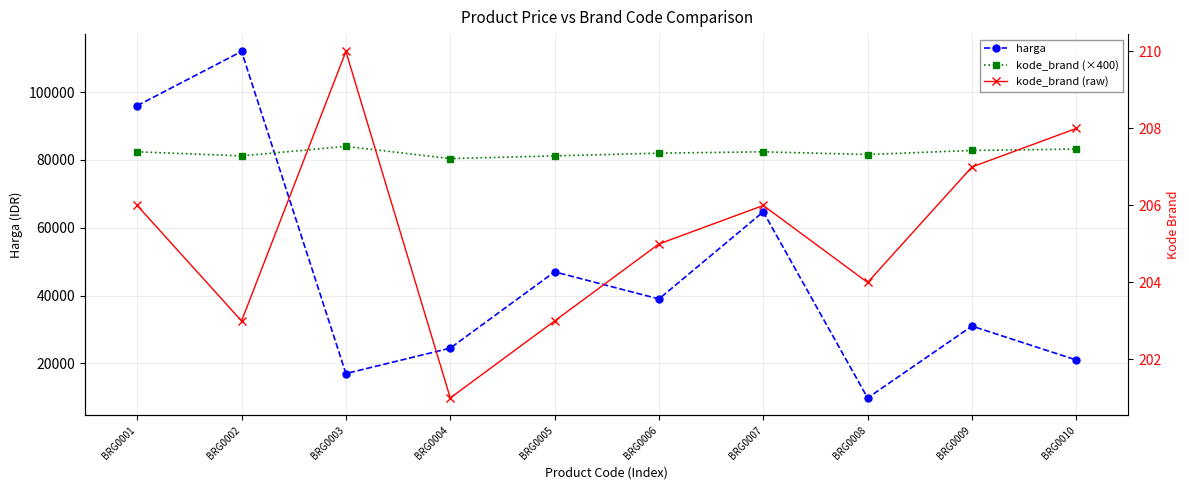

Does the chart have visible grid lines?

Yes